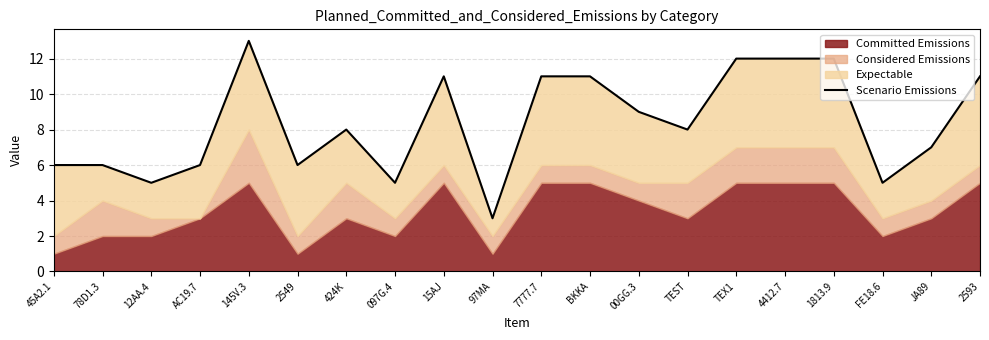

Reading right to left, transcribe all the data shown in this chart.

2593=11	JA89=7	FE18.6=5	1813.9=12	4412.7=12	TEX1=12	TEST=8	00GG.3=9	BKKA=11	7777.7=11	97MA=3	15AJ=11	097G.4=5	424K=8	2549=6	145V.3=13	AC19.7=6	12AA.4=5	78D1.3=6	45A2.1=6